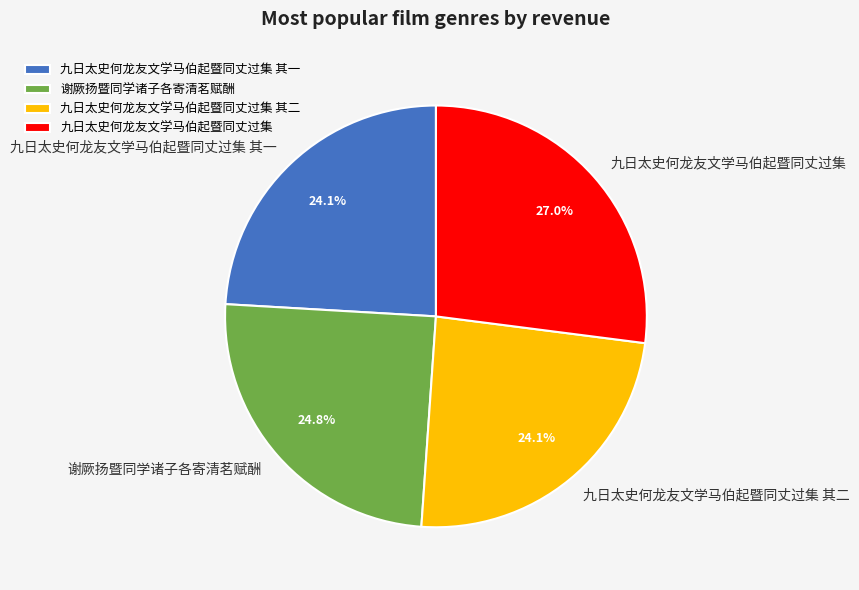

Which has a higher value, 九日太史何龙友文学马伯起暨同丈过集 其二 or 九日太史何龙友文学马伯起暨同丈过集?

九日太史何龙友文学马伯起暨同丈过集